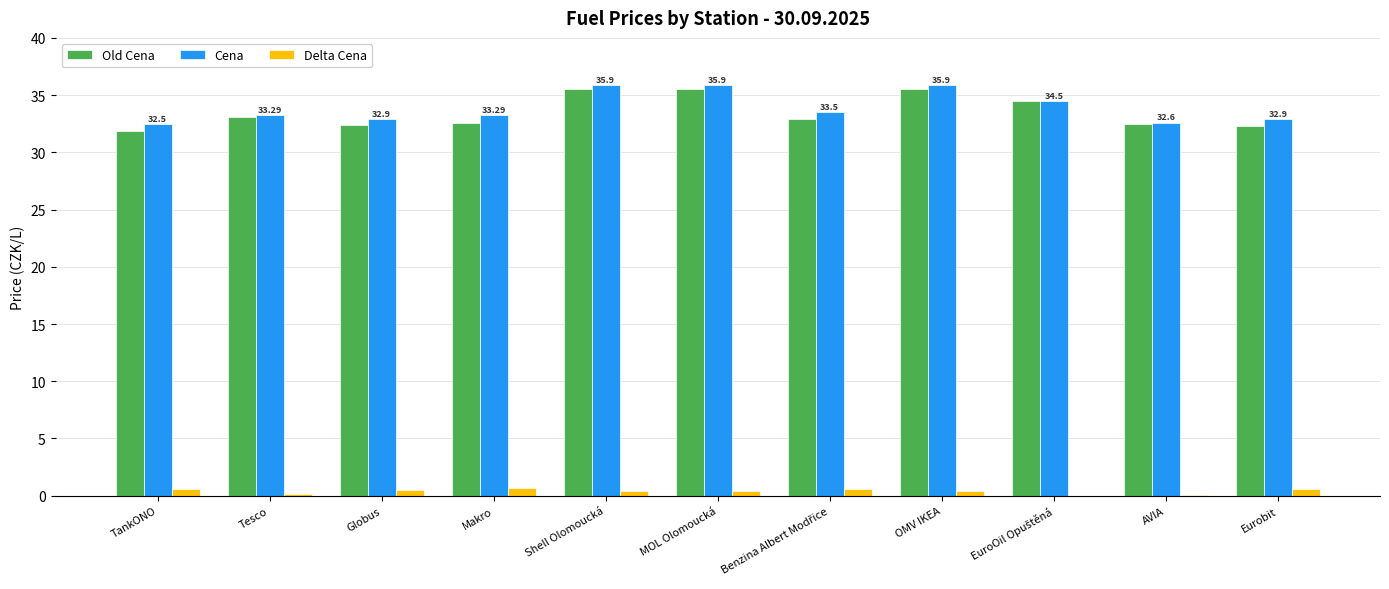

Is the value of Delta Cena at OMV IKEA greater than the value of Cena at Tesco?

No